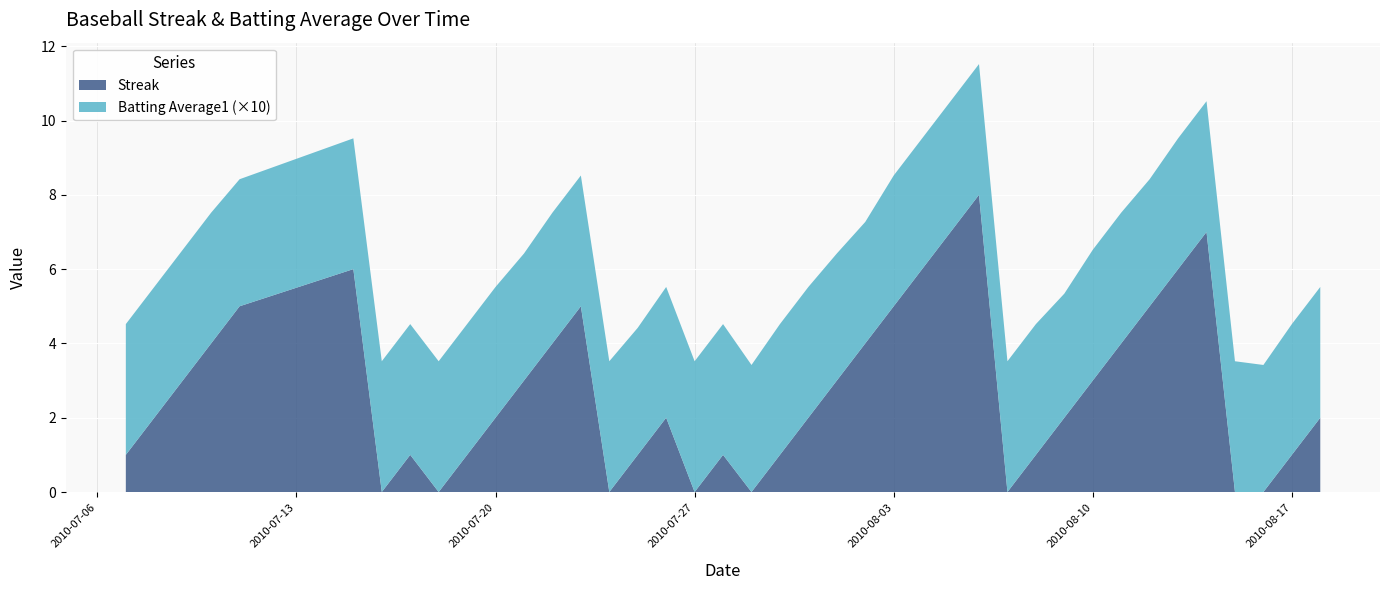

Reading left to right, extract all data points from this chart.

Streak: 2010-07-07=1.0	2010-07-08=2.0	2010-07-09=3.0	2010-07-10=4.0	2010-07-11=5.0	2010-07-15=6.0	2010-07-16=0.0	2010-07-17=1.0	2010-07-18=0.0	2010-07-19=1.0	2010-07-20=2.0	2010-07-21=3.0	2010-07-22=4.0	2010-07-23=5.0	2010-07-24=0.0	2010-07-25=1.0	2010-07-26=2.0	2010-07-27=0.0	2010-07-28=1.0	2010-07-29=0.0	2010-07-30=1.0	2010-07-31=2.0	2010-08-01=3.0	2010-08-02=4.0	2010-08-03=5.0	2010-08-04=6.0	2010-08-05=7.0	2010-08-06=8.0	2010-08-07=0.0	2010-08-08=1.0	2010-08-09=2.0	2010-08-10=3.0	2010-08-11=4.0	2010-08-12=5.0	2010-08-13=6.0	2010-08-14=7.0	2010-08-15=0.0	2010-08-16=0.0	2010-08-17=1.0	2010-08-18=2.0
Batting Average1: 2010-07-07=0.4	2010-07-08=0.4	2010-07-09=0.4	2010-07-10=0.4	2010-07-11=0.3	2010-07-15=0.4	2010-07-16=0.4	2010-07-17=0.4	2010-07-18=0.4	2010-07-19=0.4	2010-07-20=0.4	2010-07-21=0.3	2010-07-22=0.4	2010-07-23=0.4	2010-07-24=0.4	2010-07-25=0.3	2010-07-26=0.4	2010-07-27=0.4	2010-07-28=0.4	2010-07-29=0.3	2010-07-30=0.4	2010-07-31=0.4	2010-08-01=0.3	2010-08-02=0.3	2010-08-03=0.4	2010-08-04=0.4	2010-08-05=0.4	2010-08-06=0.4	2010-08-07=0.4	2010-08-08=0.4	2010-08-09=0.3	2010-08-10=0.4	2010-08-11=0.4	2010-08-12=0.3	2010-08-13=0.4	2010-08-14=0.4	2010-08-15=0.4	2010-08-16=0.3	2010-08-17=0.4	2010-08-18=0.4